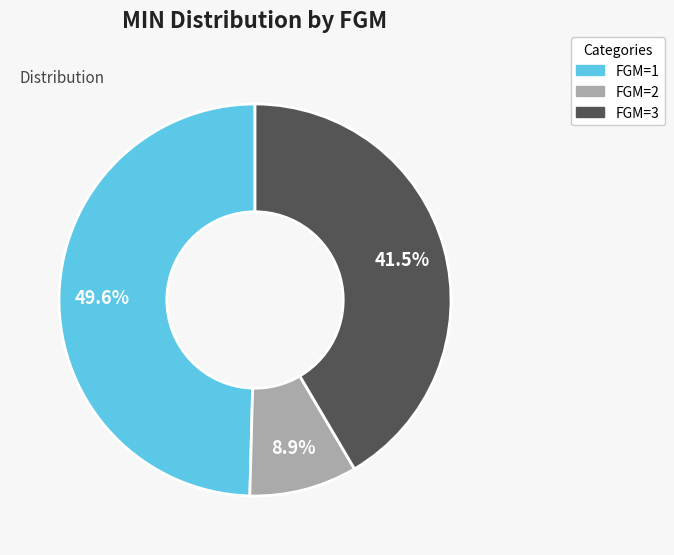

To the nearest percent, what is the difference between the largest and smallest slice percentages?

41%